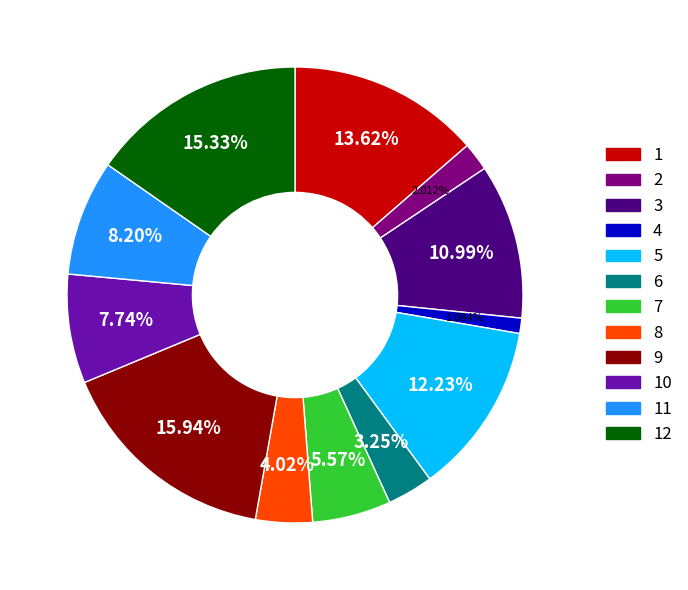

To the nearest percent, what is the average slice percentage?

8%